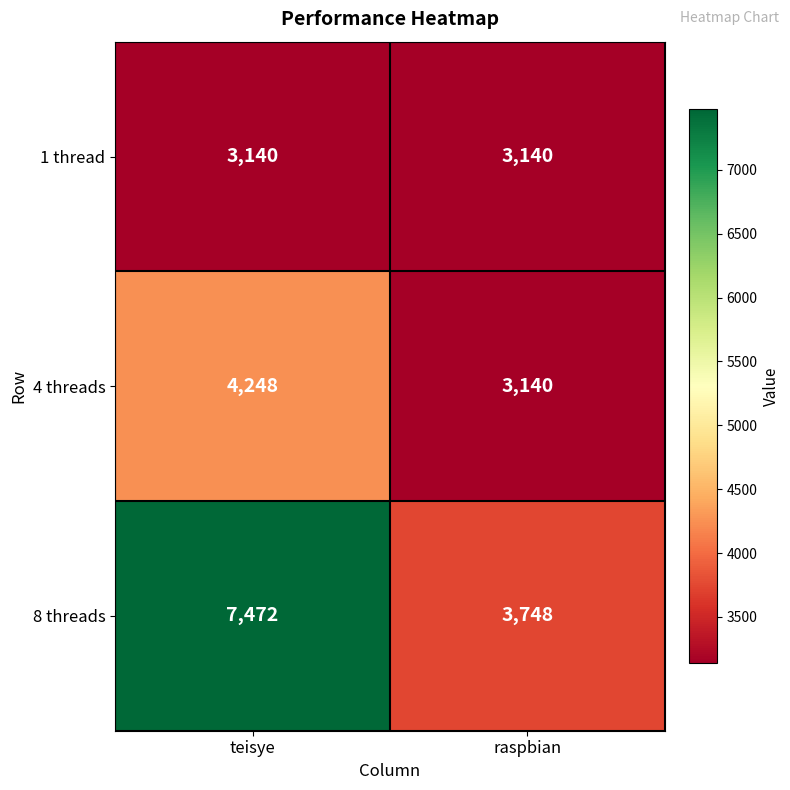

Which series has the largest range (max minus min)?

8 threads